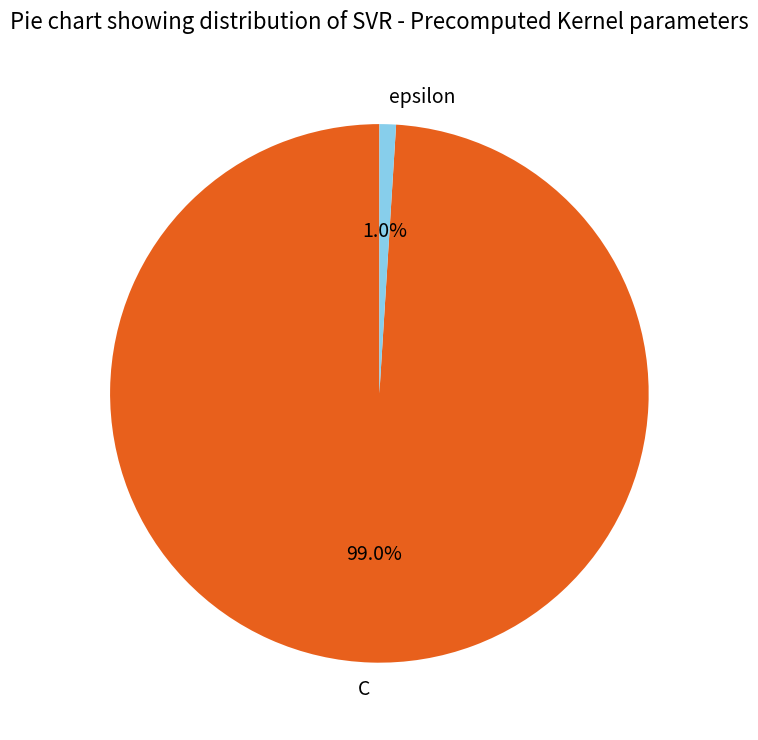

Between epsilon and C, which is larger?

C